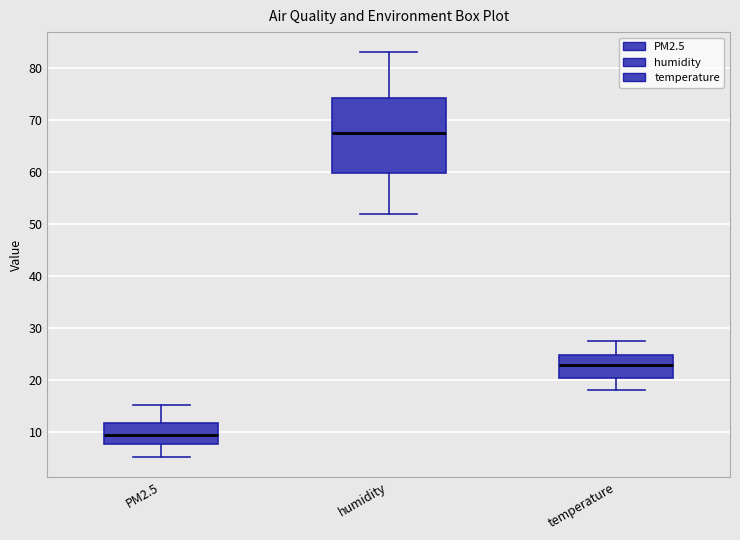

Reading left to right, read every box against the y-axis: the position of its median line, the range the box covers, and the ends of its whiskers. The values are not printed on the chart, so give them approximately, as read against the axis.

PM2.5: median 9, box 8 to 12, whiskers 5 to 15
humidity: median 68, box 60 to 74, whiskers 52 to 83
temperature: median 23, box 20 to 25, whiskers 18 to 28